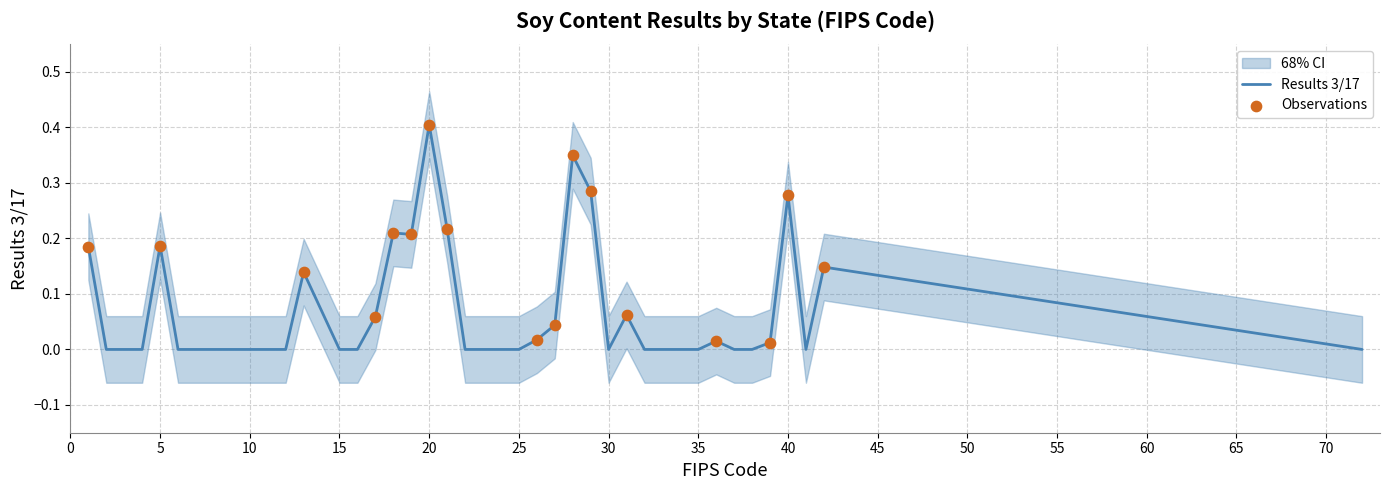

Which has a higher value, 6 or 10?

6